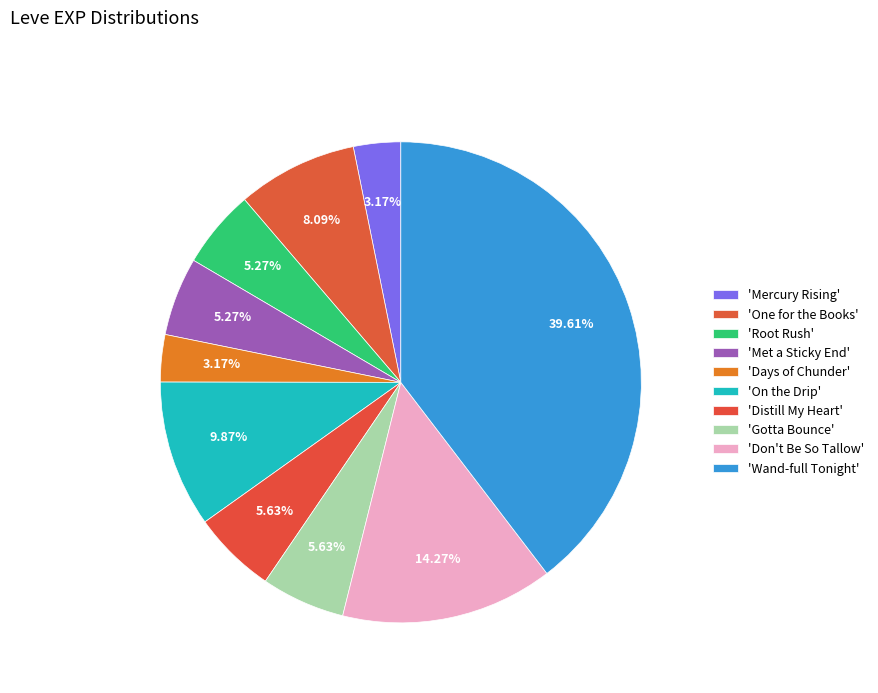

Which category has the smallest portion of the pie?

Mercury Rising